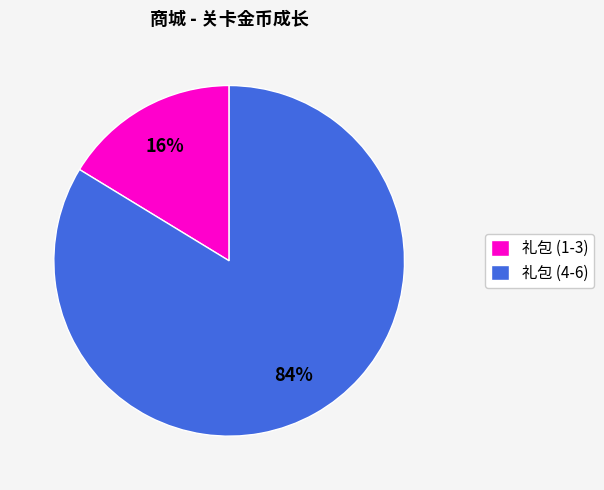

To the nearest percent, what is the average slice percentage?

50%